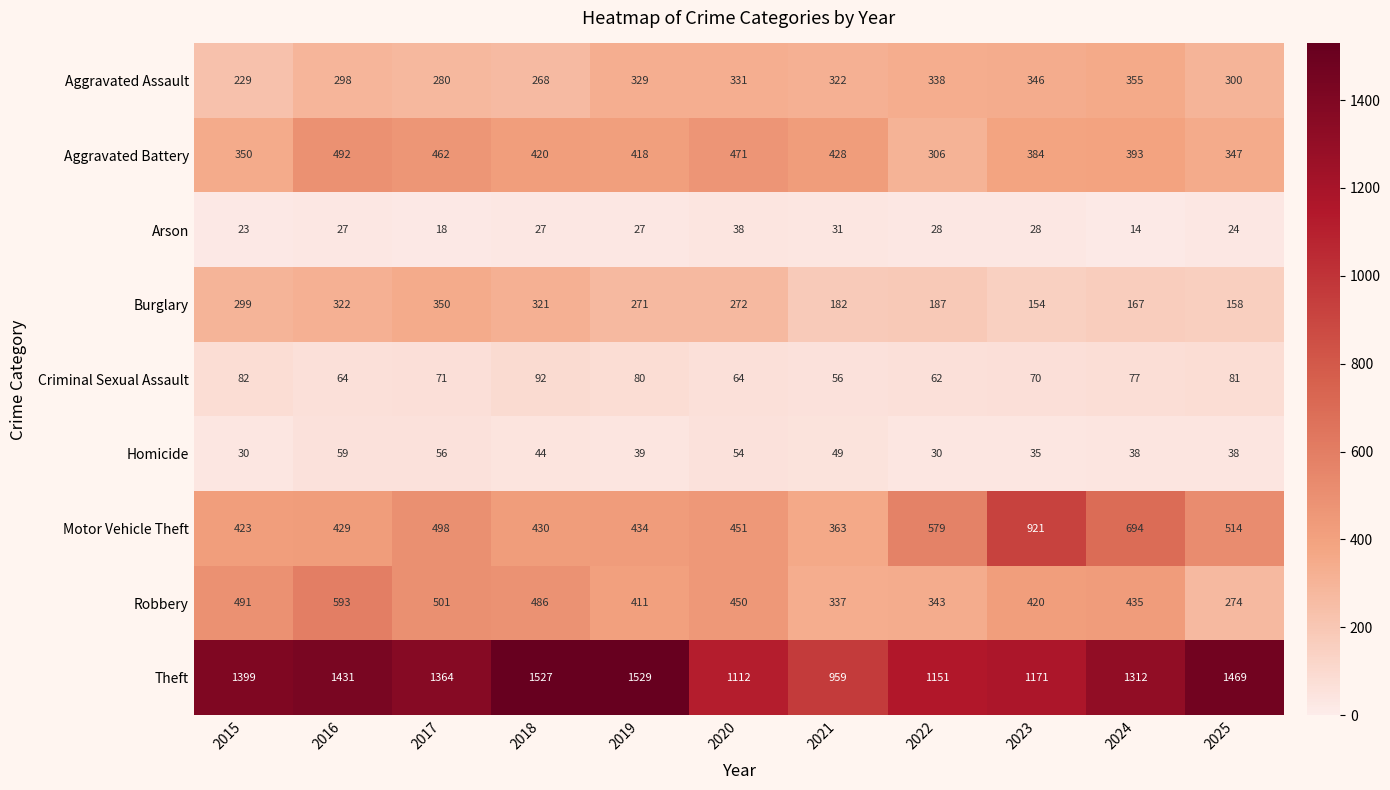

List the labels in order of Theft value, smallest first.

2021, 2020, 2022, 2023, 2024, 2017, 2015, 2016, 2025, 2018, 2019